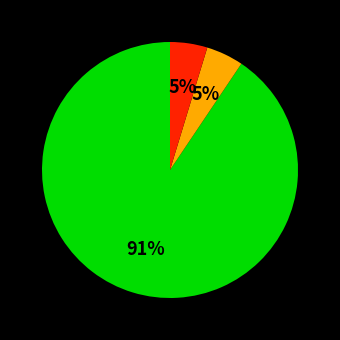

Is there a majority slice in this chart?

Yes